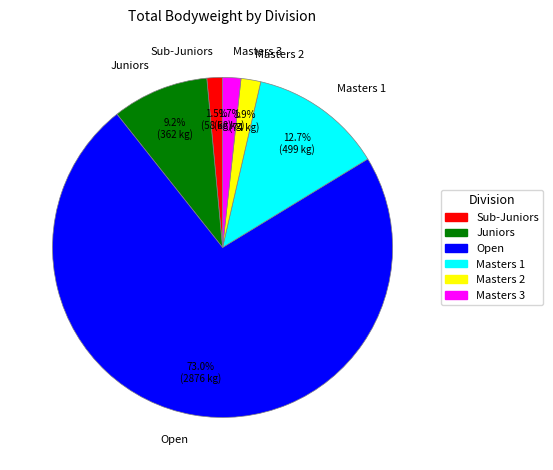

Between Juniors and Masters 3, which is larger?

Juniors